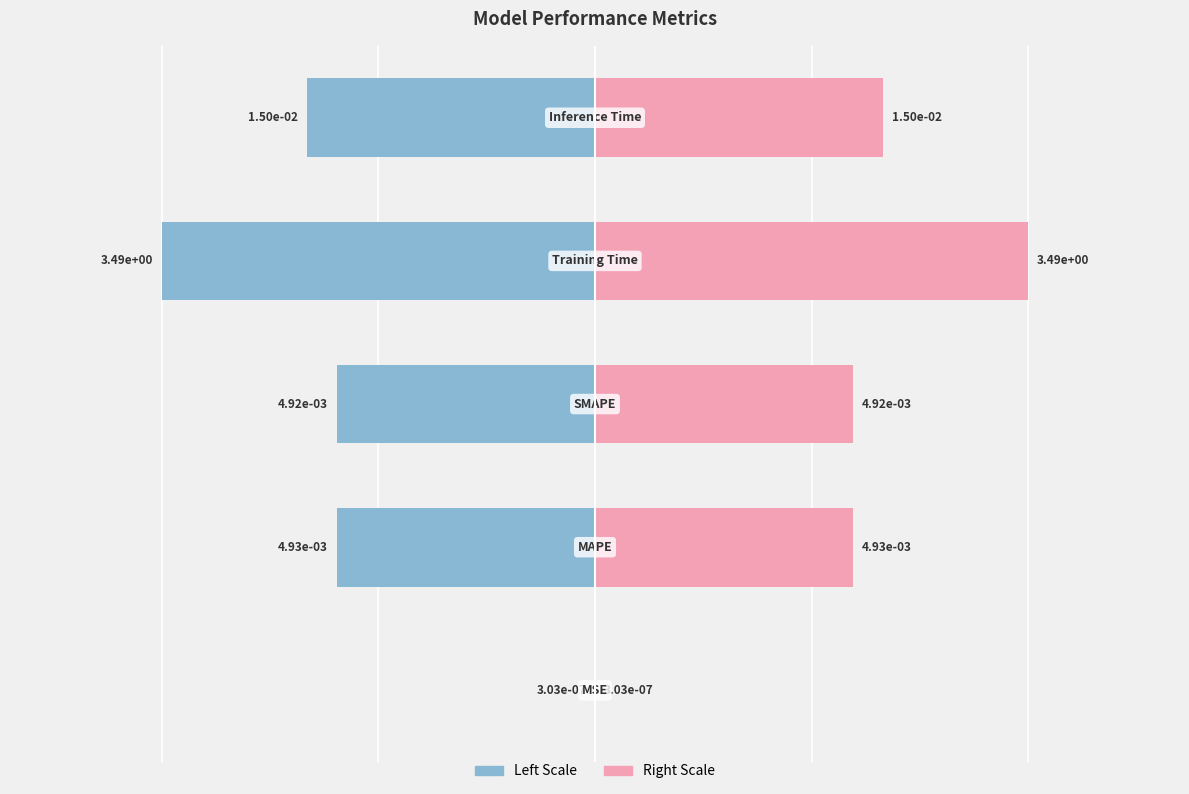

At how many categories does at least one series exceed -8?

5